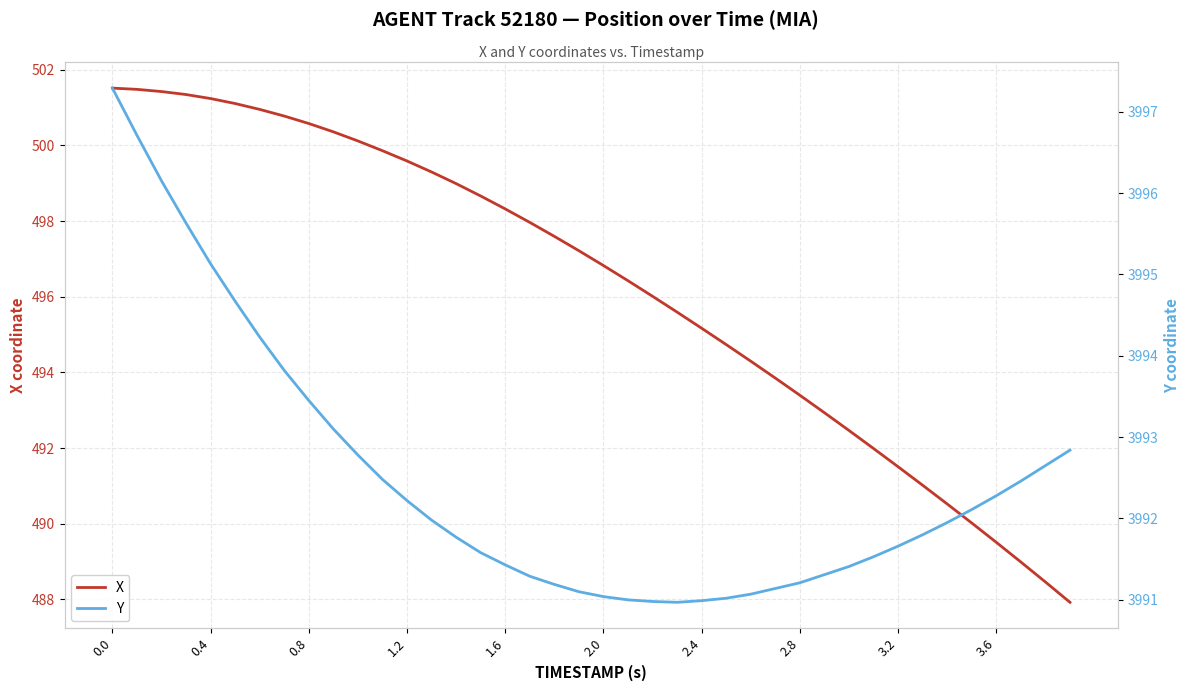

True or false: X and Y intersect in this chart.

False